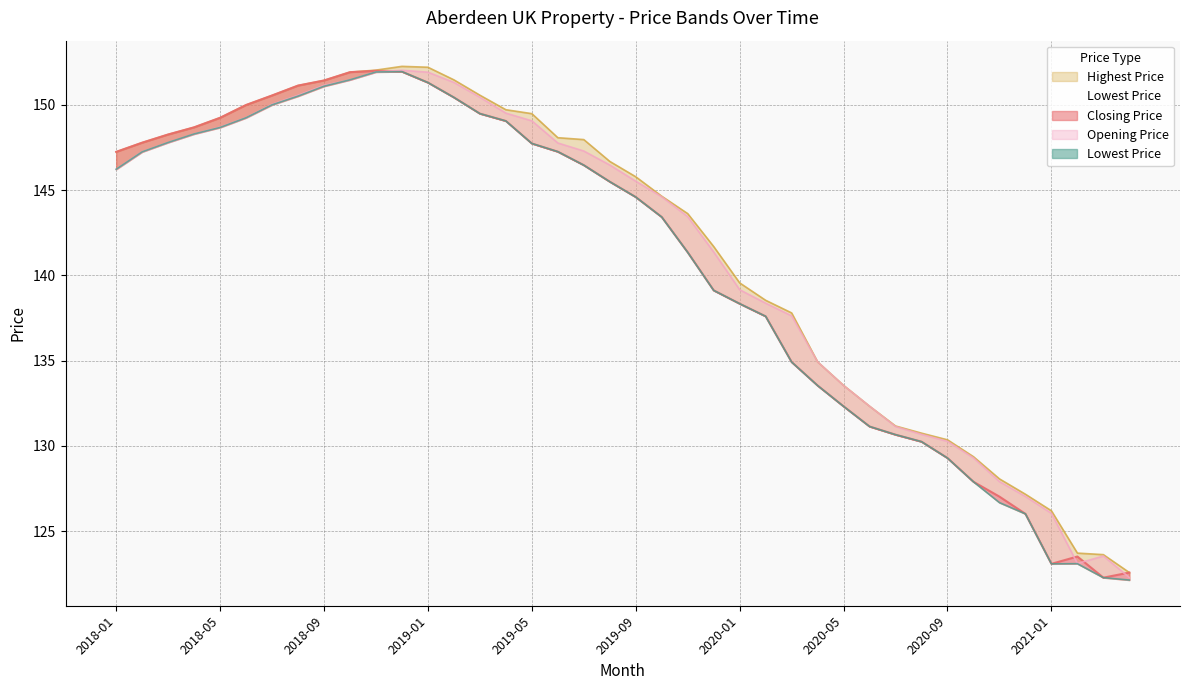

The Closing Price series shows 143.4 at 2019-10. True or false?

True